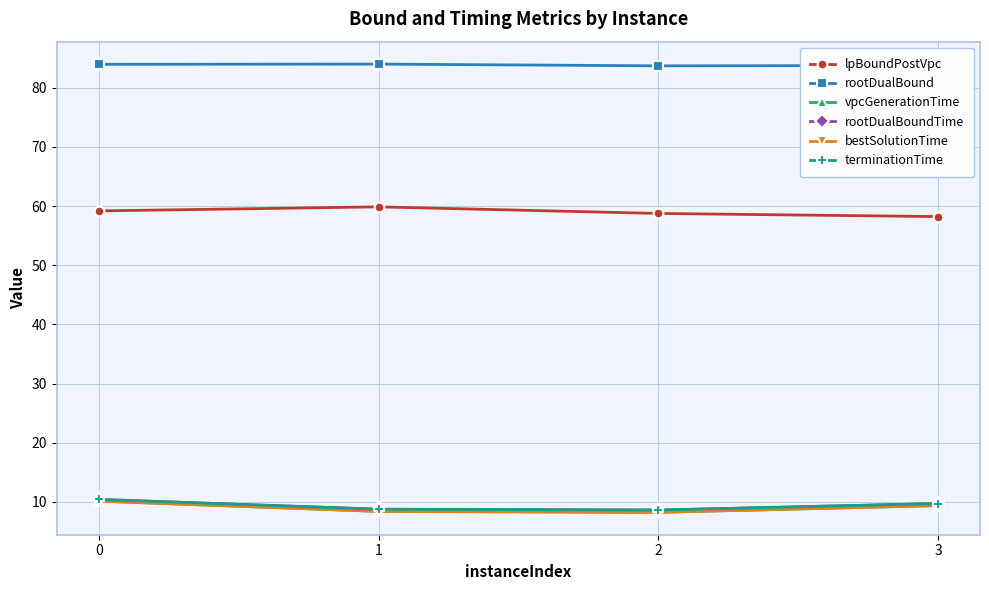

Does the chart have visible grid lines?

Yes